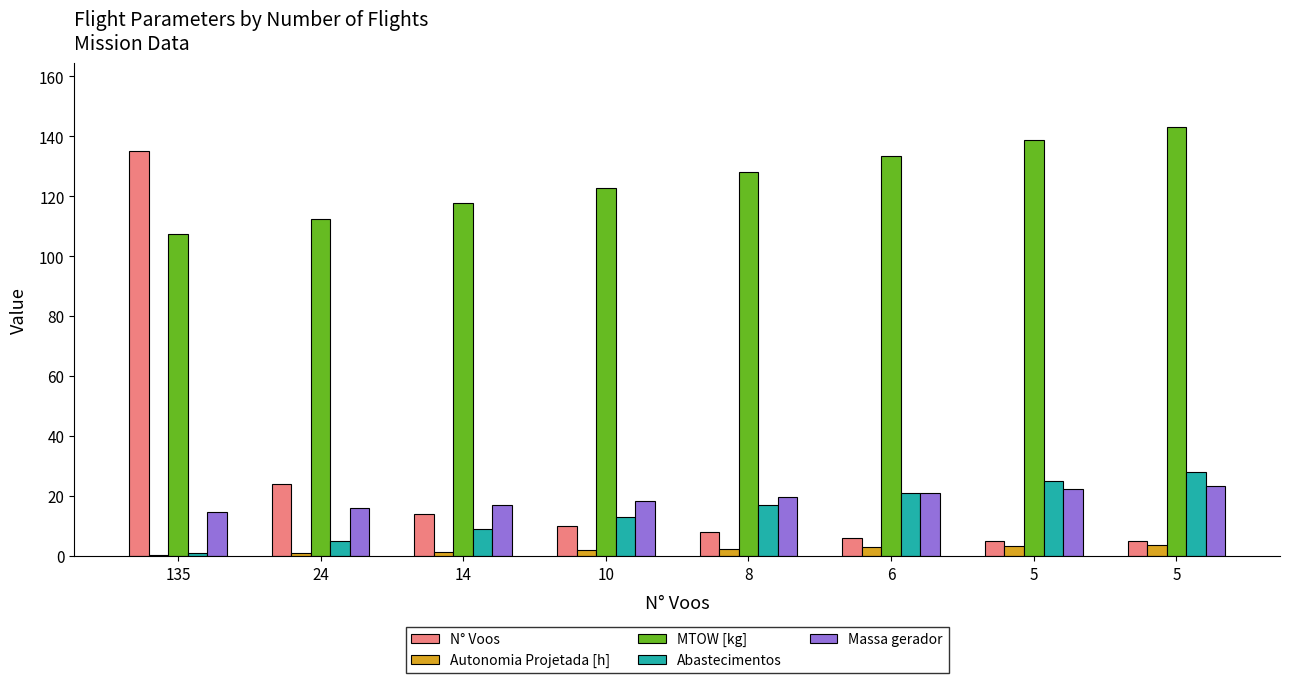

Does the chart contain stacked bars?

No